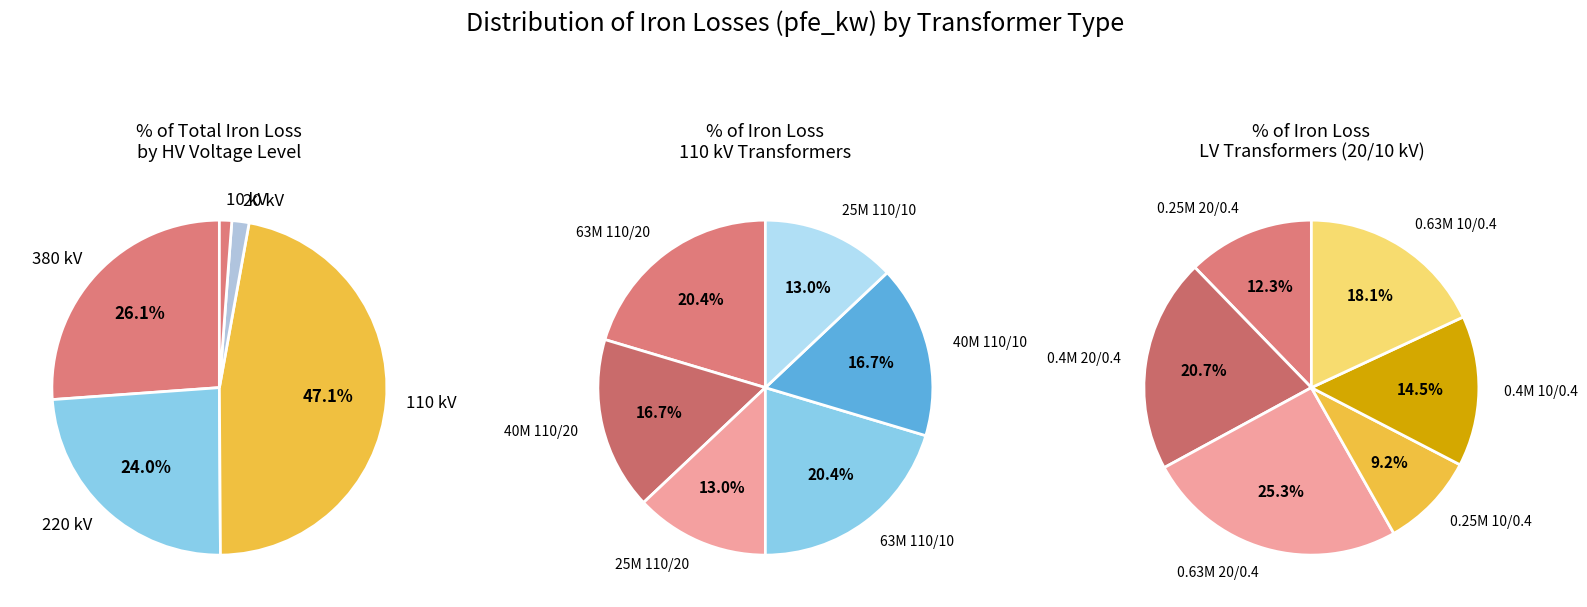

True or false: 380 accounts for 16% of the total.

False